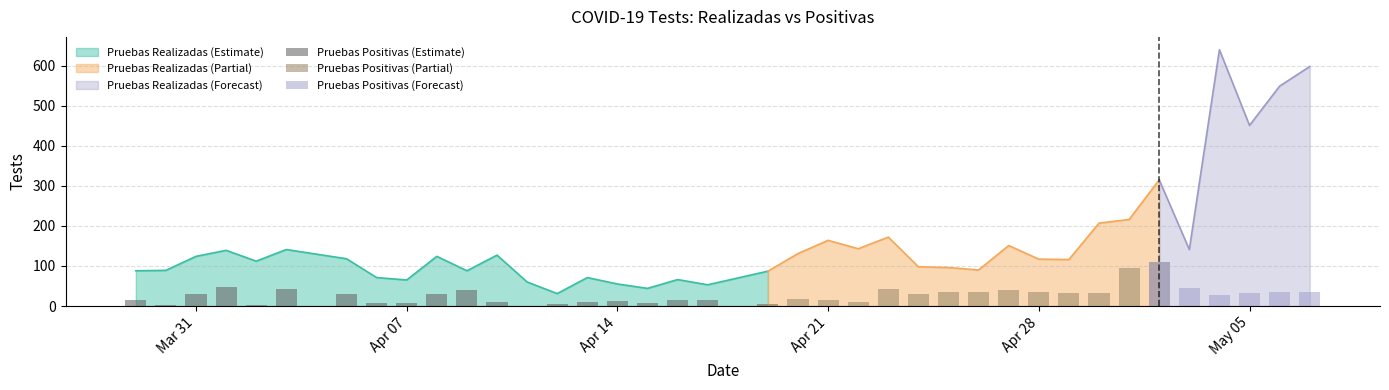

How many data points in Pruebas Positivas are less than 30?

19